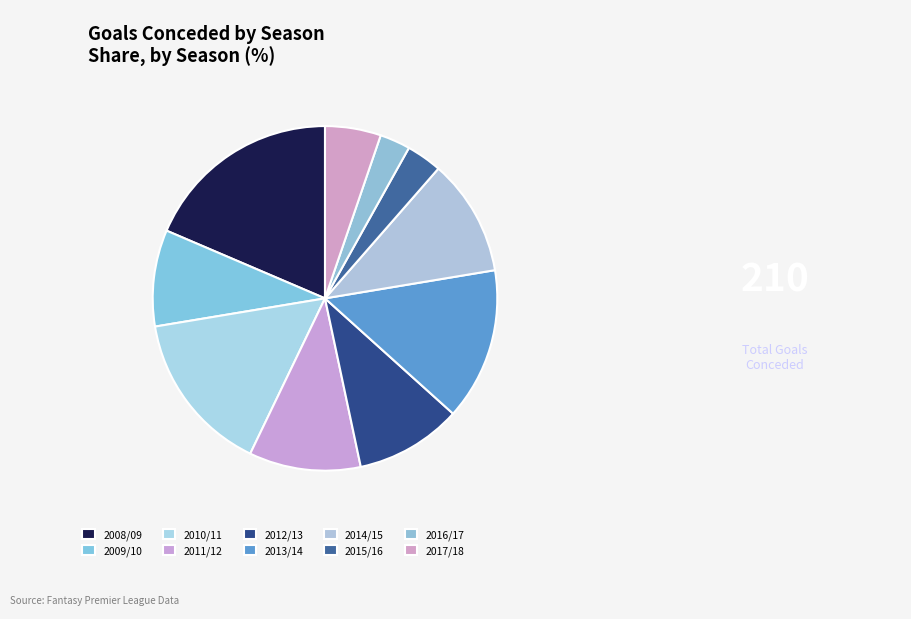

To the nearest percent, what is the average slice percentage?

10%